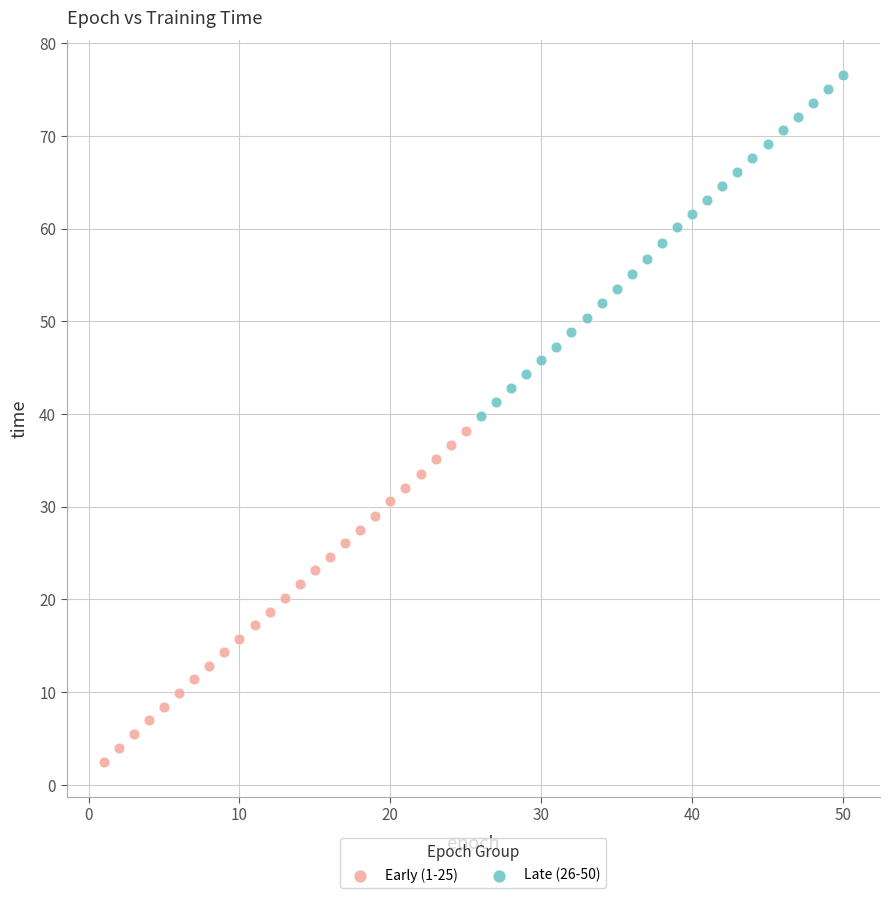

Which series contains the lowest Y value?

Early (1-25)